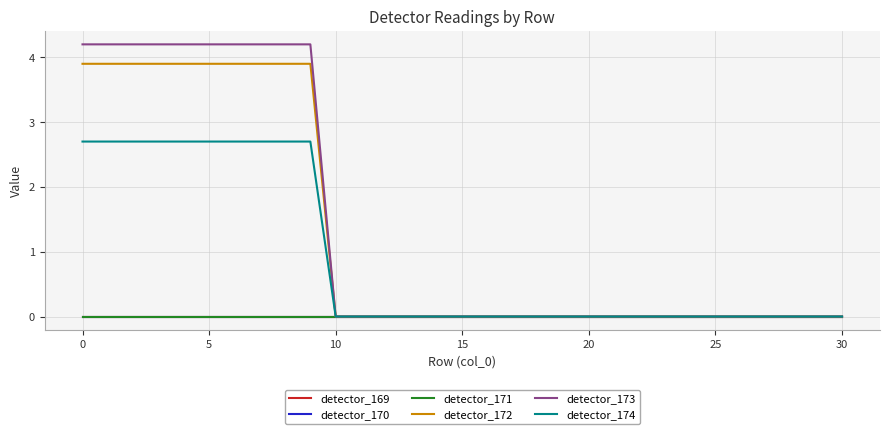

How many lines are shown in the chart?

6